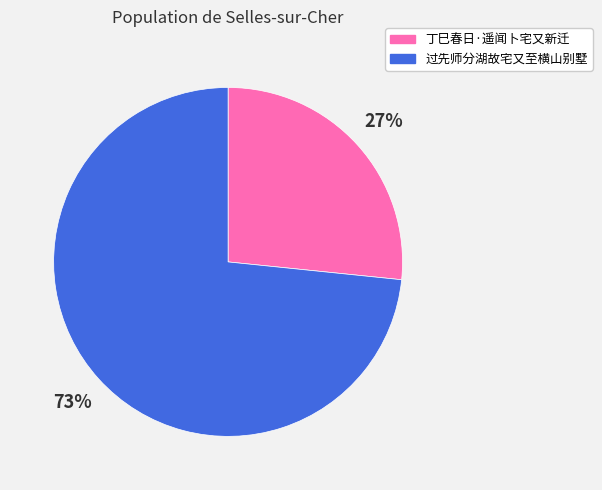

Is 丁巳春日·遥闻卜宅又新迁 the majority of the pie?

No